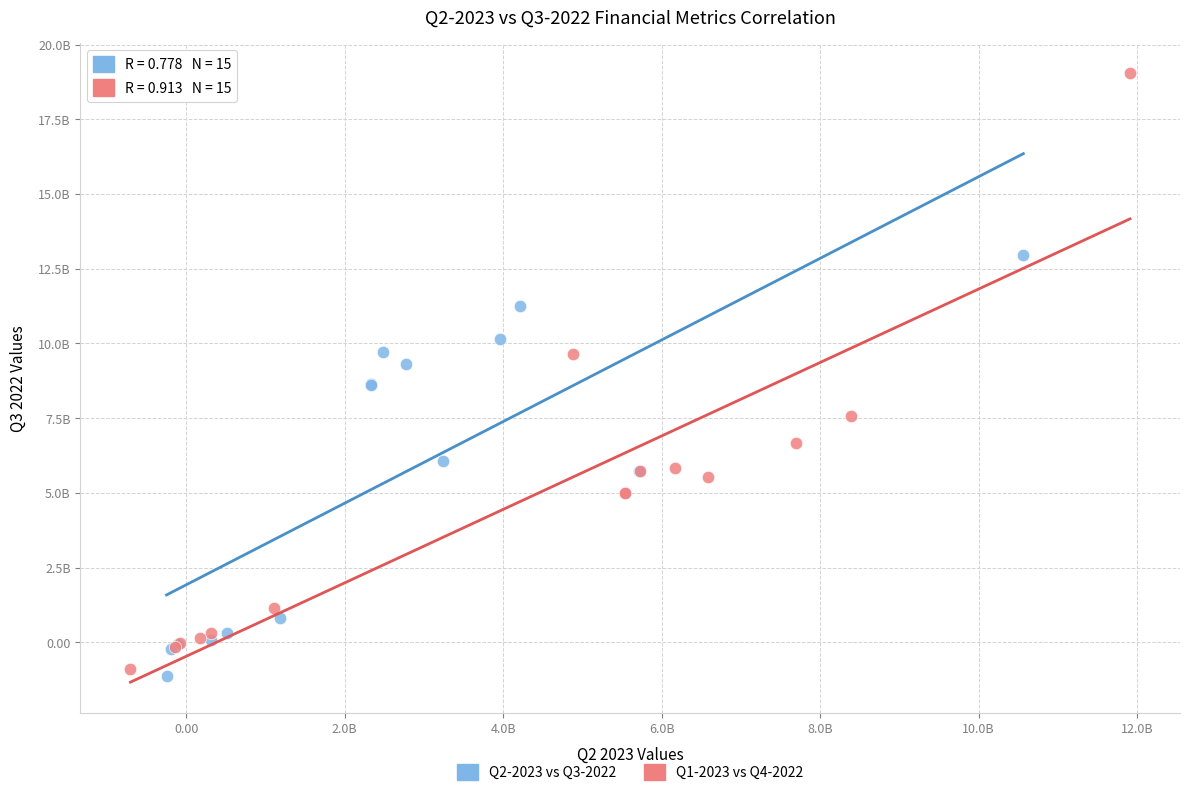

What are all the series names shown in the legend?

Q2-2023 vs Q3-2022, Q1-2023 vs Q4-2022